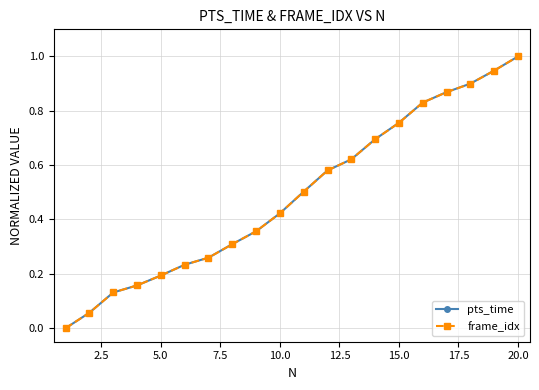

What is the greatest value displayed?

1.0